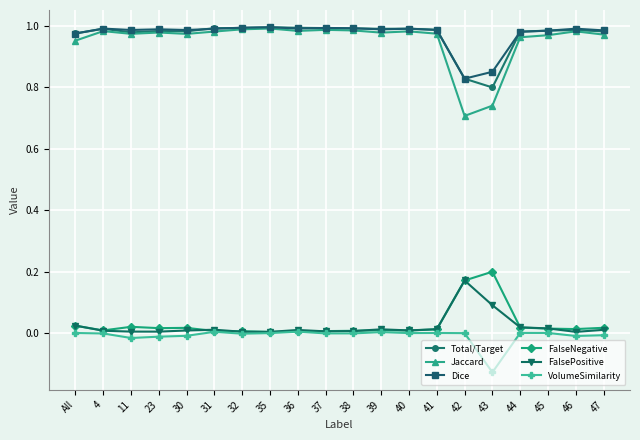

True or false: Dice has more than 2 interior local peaks.

True